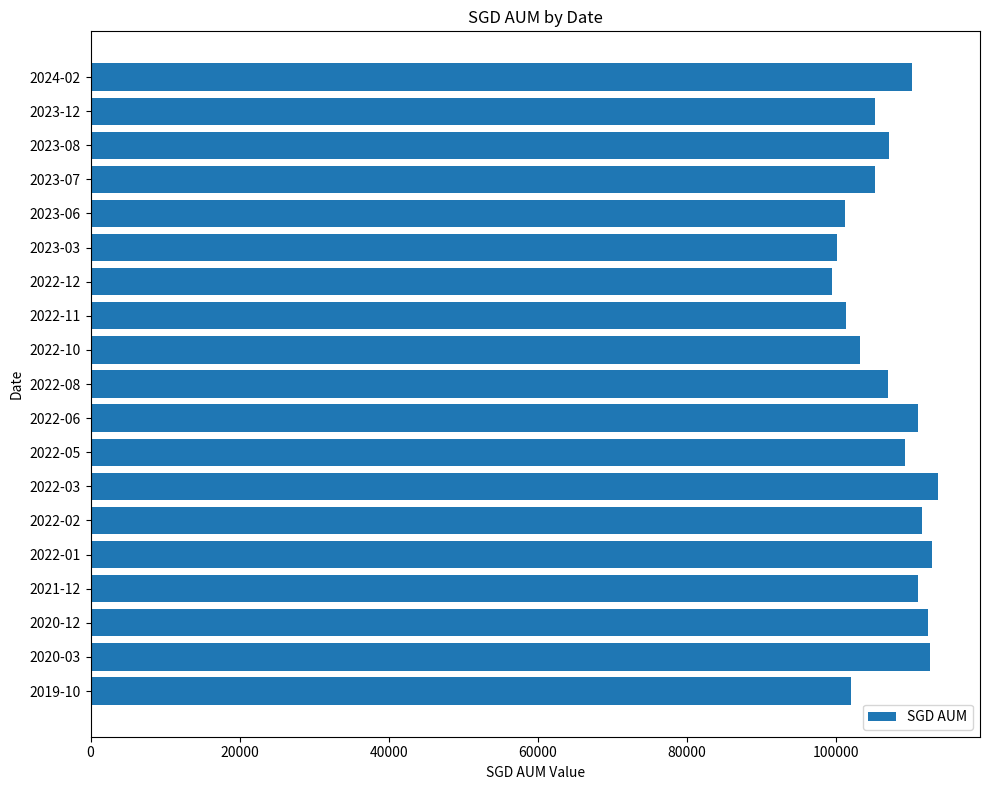

Is it true that the value at 2021-12 is 110956.5?

True